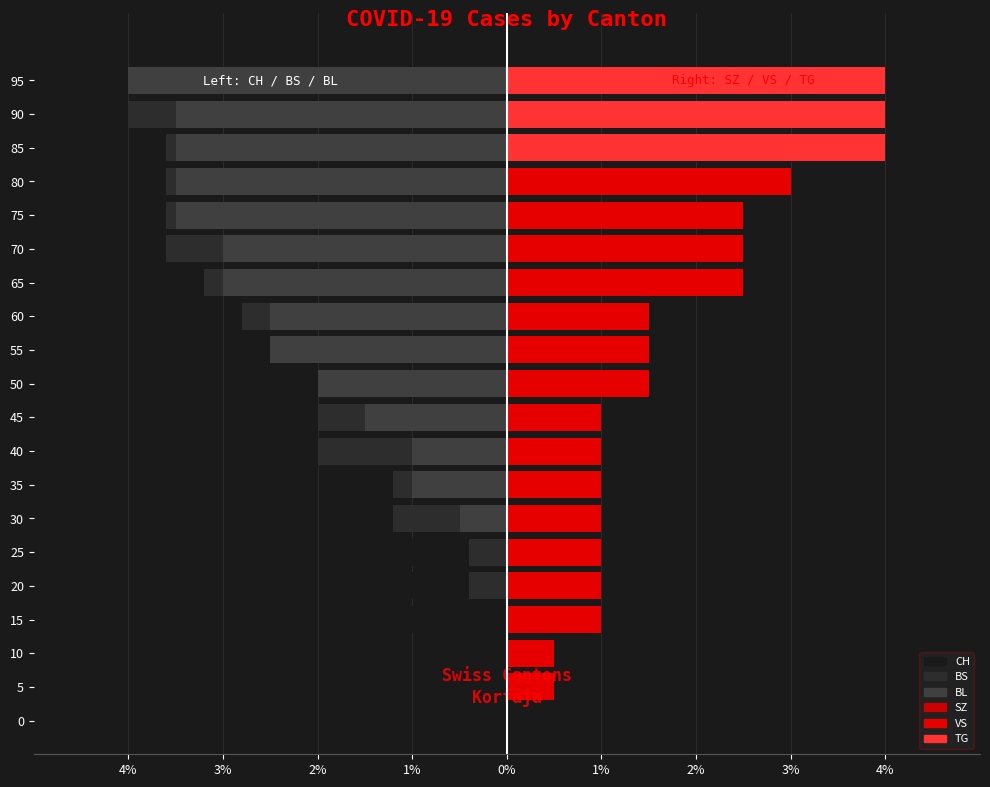

Reading left to right, what are all the values shown in this chart?

CH: 0.0	-0.0	-0.8	-1.1	-1.5	-1.5	-1.6	-1.7	-1.8	-2.0	-2.2	-2.4	-2.5	-2.6	-2.6	-2.9	-3.0	-3.0	-3.5	-4.0
BS: 0.0	0.0	0.0	0.0	-0.4	-0.4	-1.2	-1.2	-2.0	-2.0	-2.0	-2.4	-2.8	-3.2	-3.6	-3.6	-3.6	-3.6	-4.0	-4.0
BL: 0.0	0.0	0.0	0.0	0.0	0.0	-0.5	-1.0	-1.0	-1.5	-2.0	-2.5	-2.5	-3.0	-3.0	-3.5	-3.5	-3.5	-3.5	-4.0
SZ: 0.0	0.0	0.0	0.0	0.0	0.0	0.0	0.0	0.0	0.0	0.0	0.0	0.0	0.0	0.0	0.0	0.0	0.0	0.0	4.0
VS: 0.0	0.5	0.5	1.0	1.0	1.0	1.0	1.0	1.0	1.0	1.5	1.5	1.5	2.5	2.5	2.5	3.0	3.0	3.5	4.0
TG: 0.0	0.0	0.0	0.0	0.0	0.0	0.0	0.0	0.0	0.0	0.0	0.0	0.0	0.0	0.0	0.0	0.0	4.0	4.0	4.0